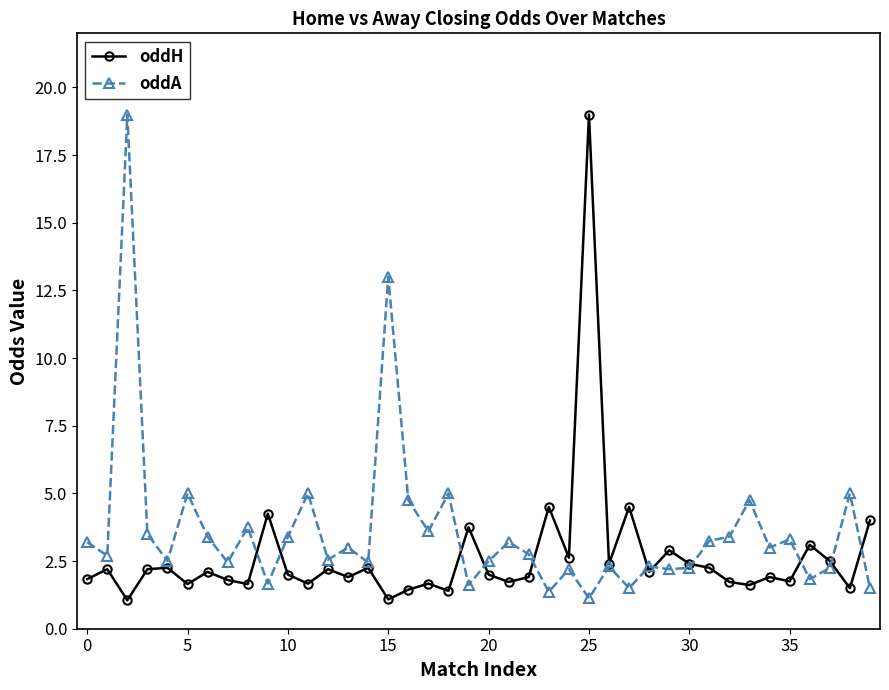

What is the average value of the oddA series?

3.6